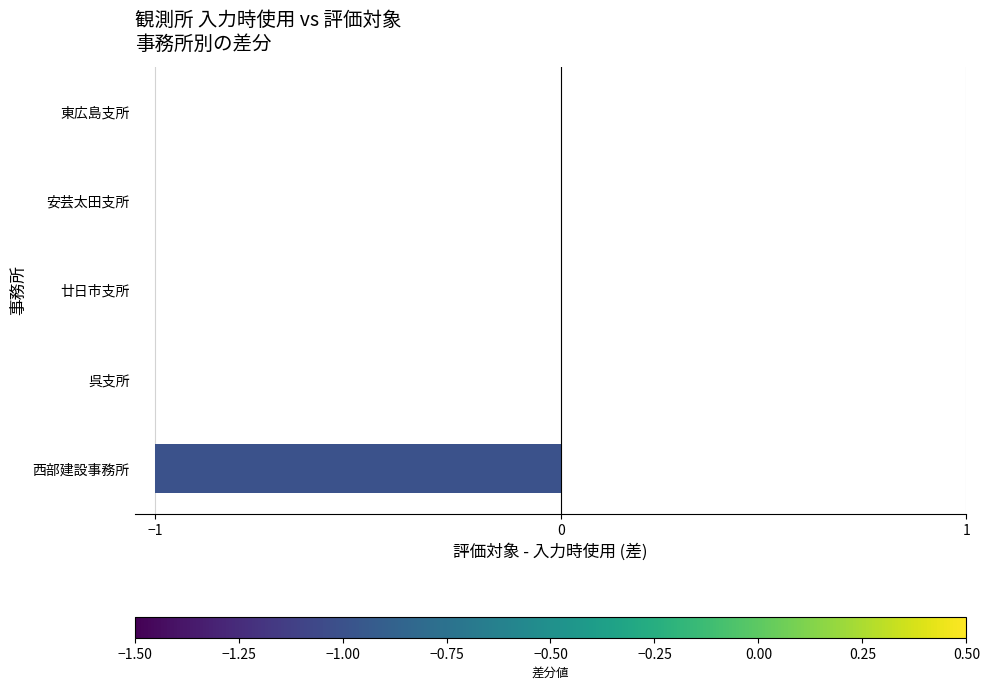

Is it true that the value at 西部建設事務所 is -2?

False